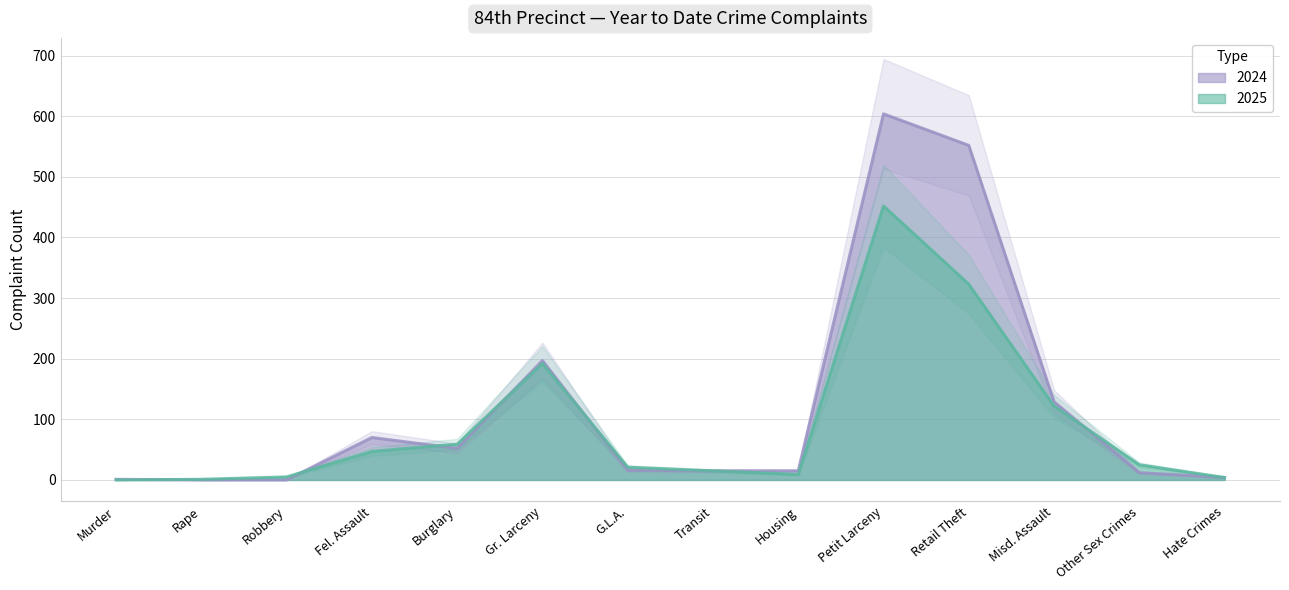

What is the label of the 12th point from the right?

Robbery